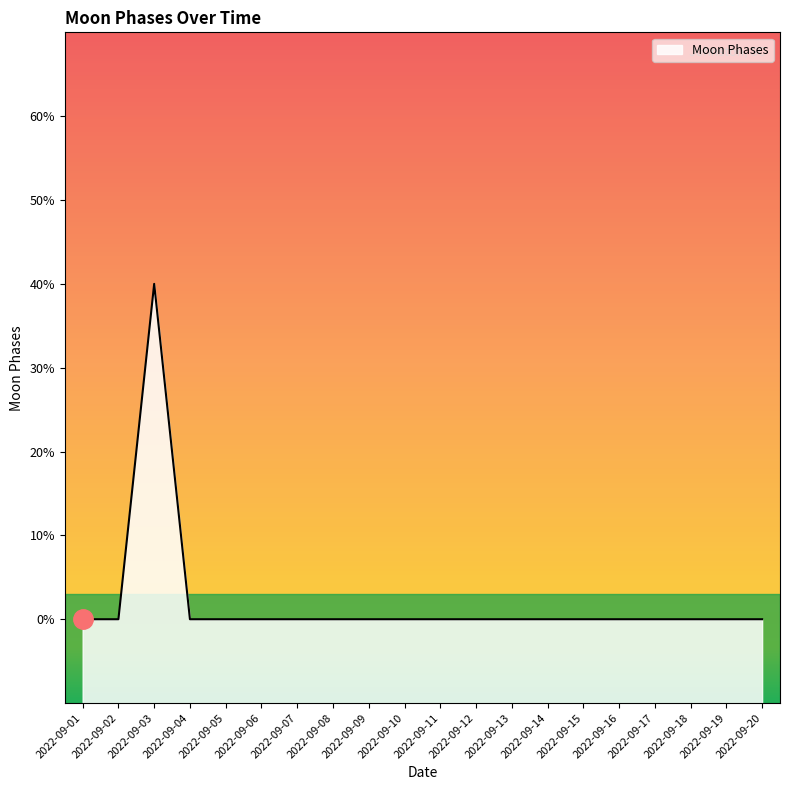

How many series are shown in this chart?

1